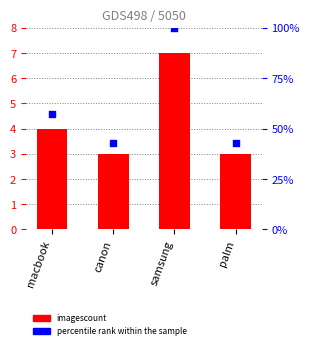

Which series reaches the maximum Y coordinate?

percentile rank within the sample